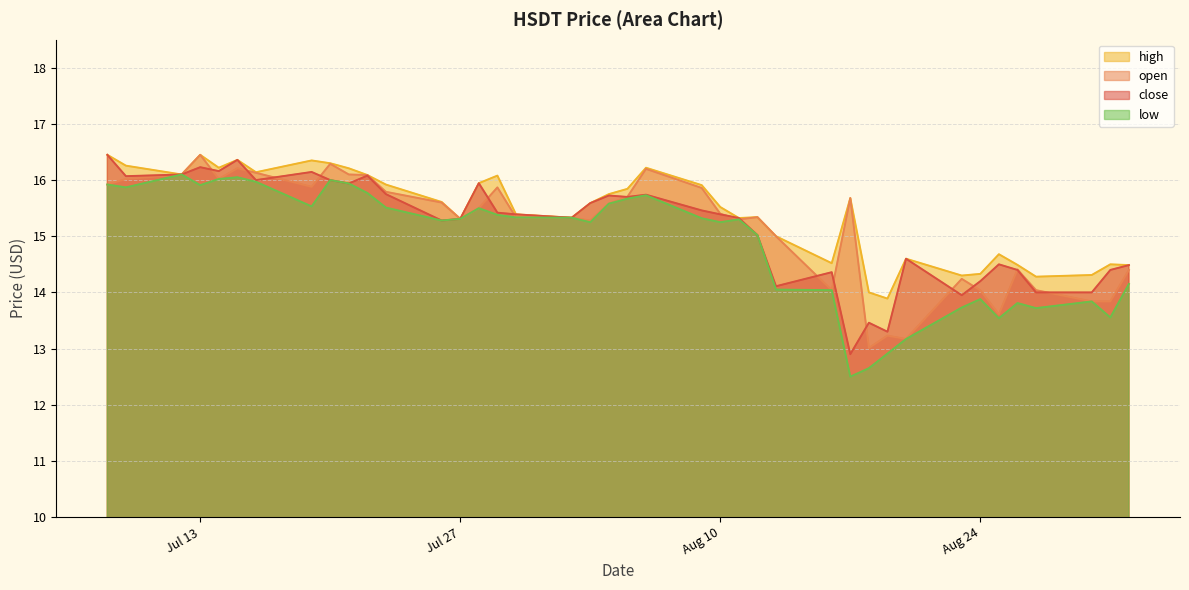

The value of open at 2021-07-19 is 15.9. True or false?

True